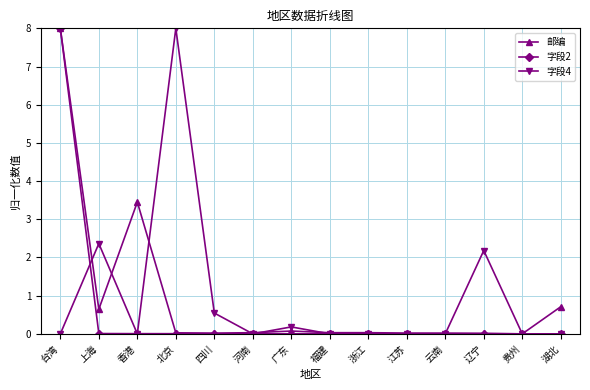

What is the average value of the 邮编 series?

0.9